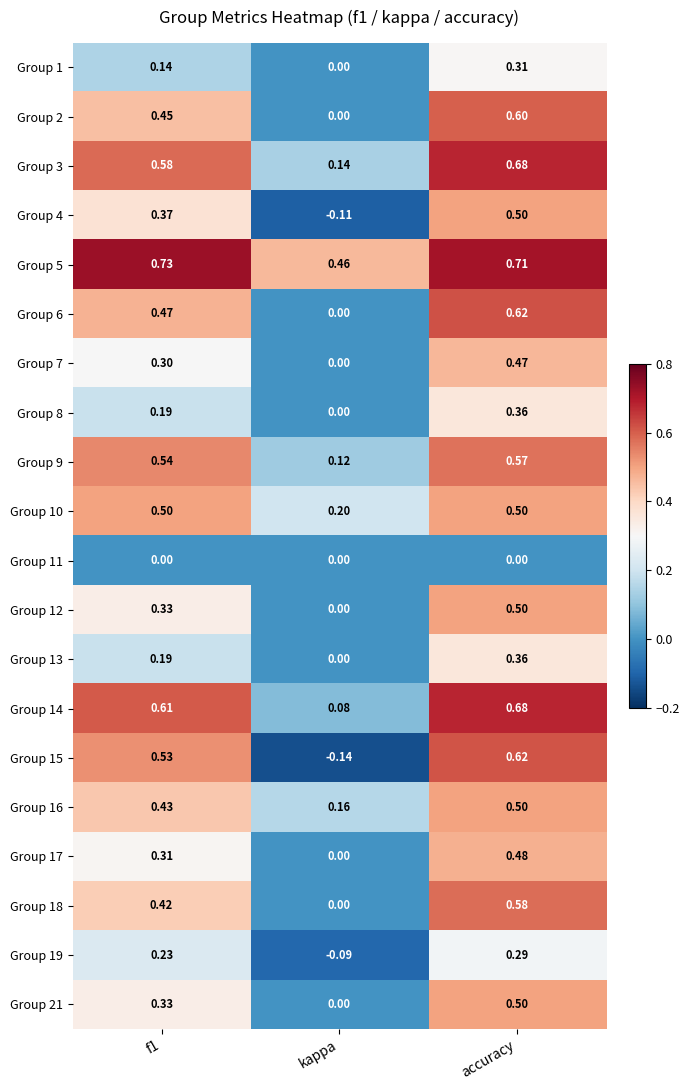

Which category has the highest value in the Group 6 series?

accuracy